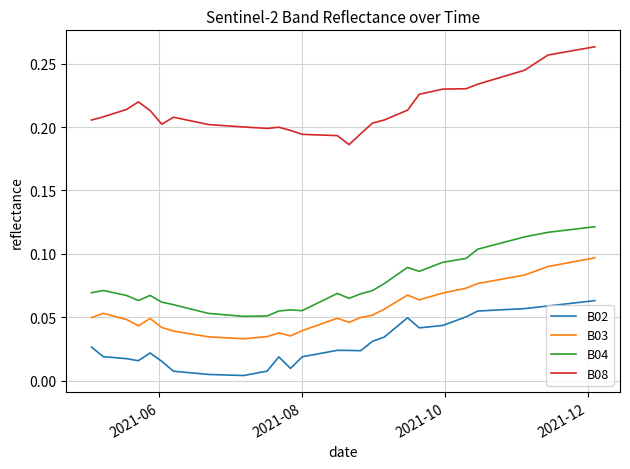

Which series has the largest total across all categories?

B08